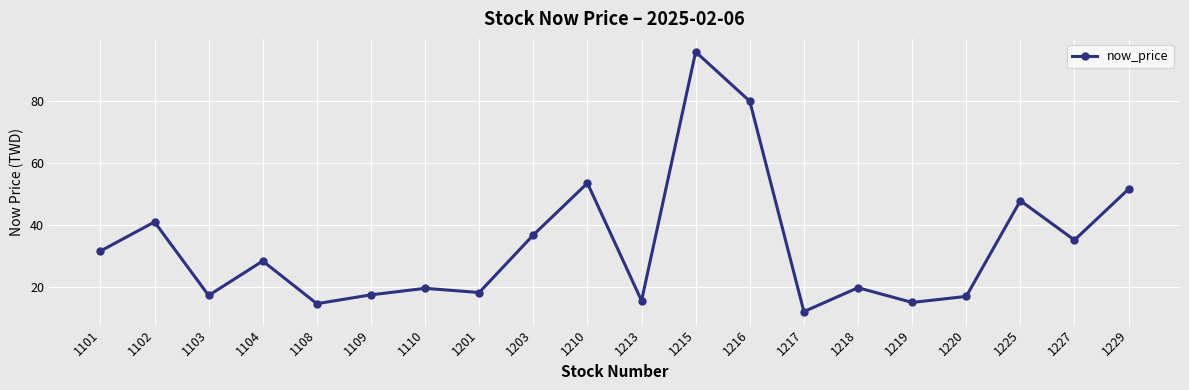

True or false: the data has more than 2 interior local peaks.

True